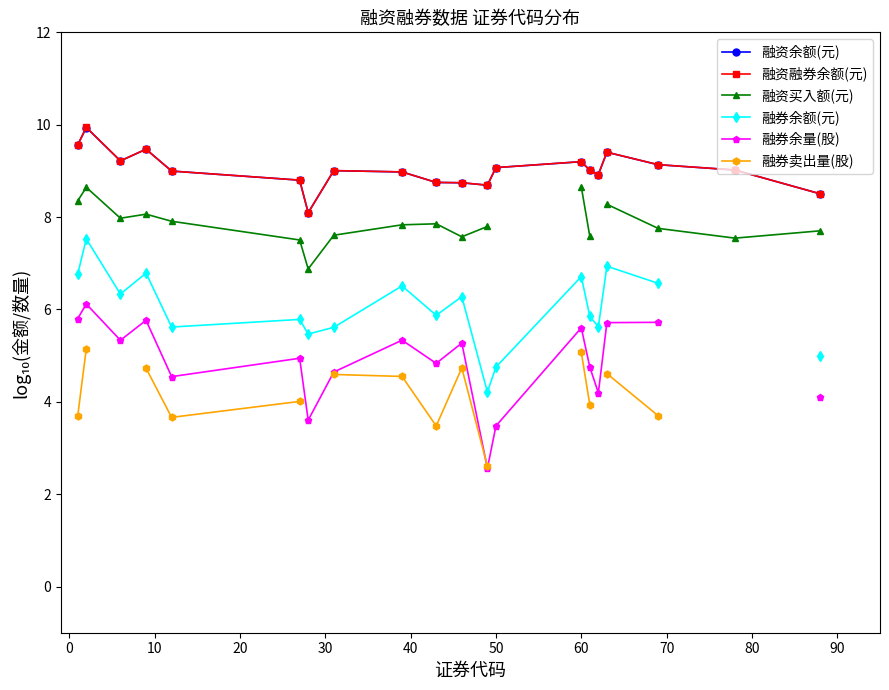

What is the difference between the maximum and minimum values in the 融资余额(元) series?

1.8